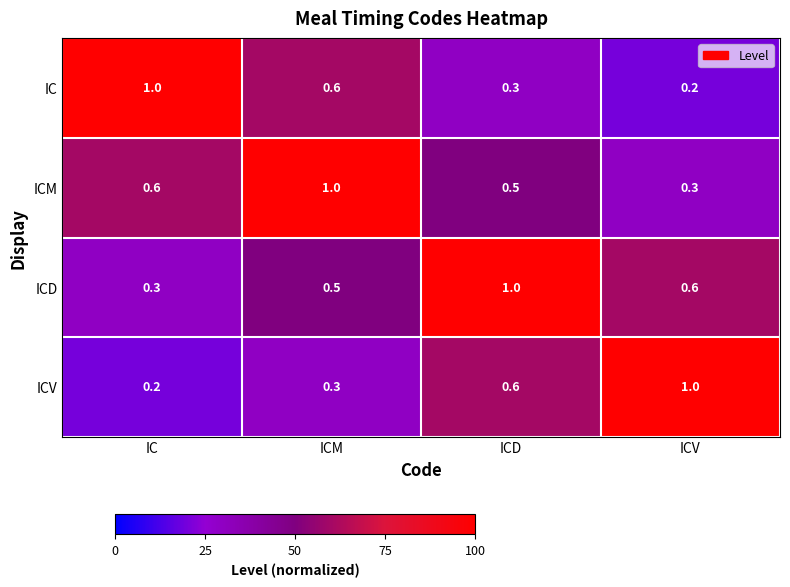

What value does the IC series have at ICM?

0.6